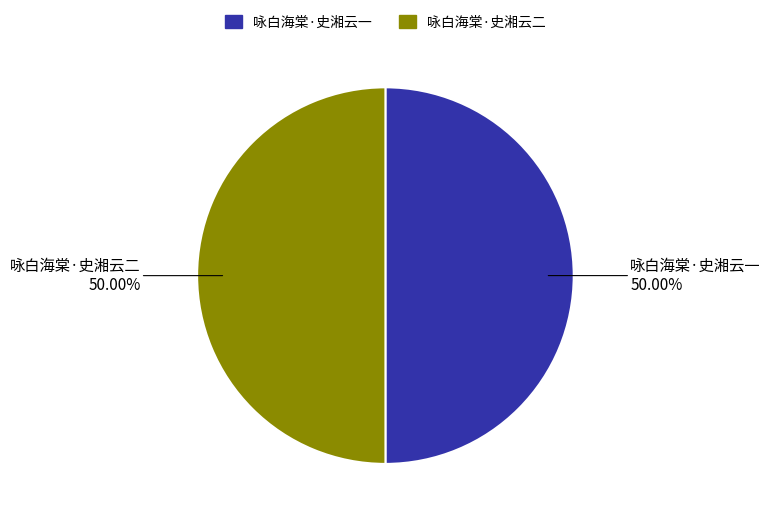

Is the sum of 咏白海棠·史湘云一 and 咏白海棠·史湘云二 greater than half?

Yes